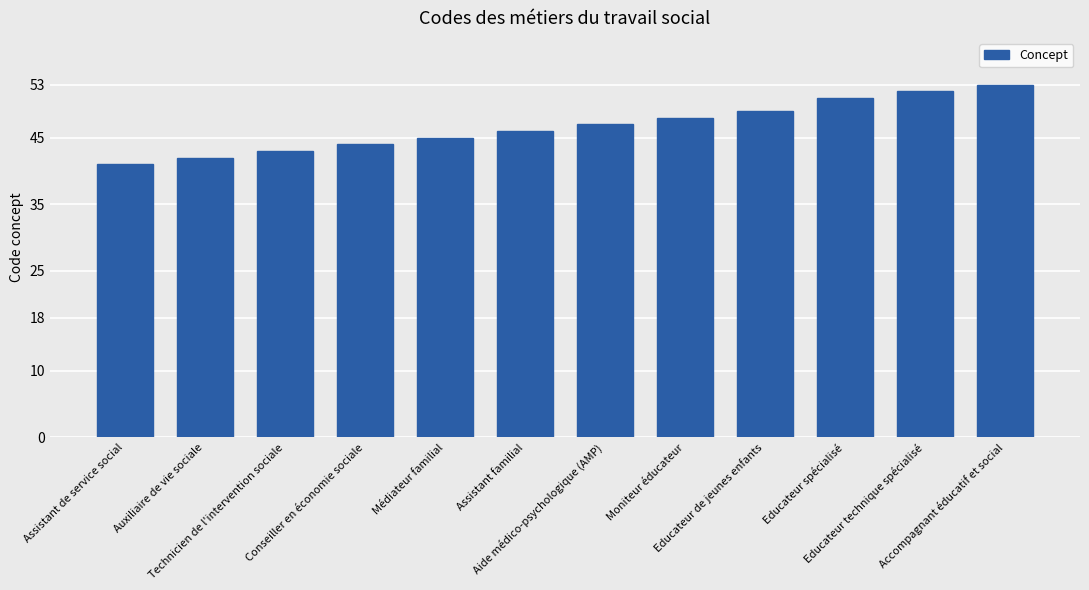

What is the change in value from Conseiller en économie sociale to Moniteur éducateur?

+4